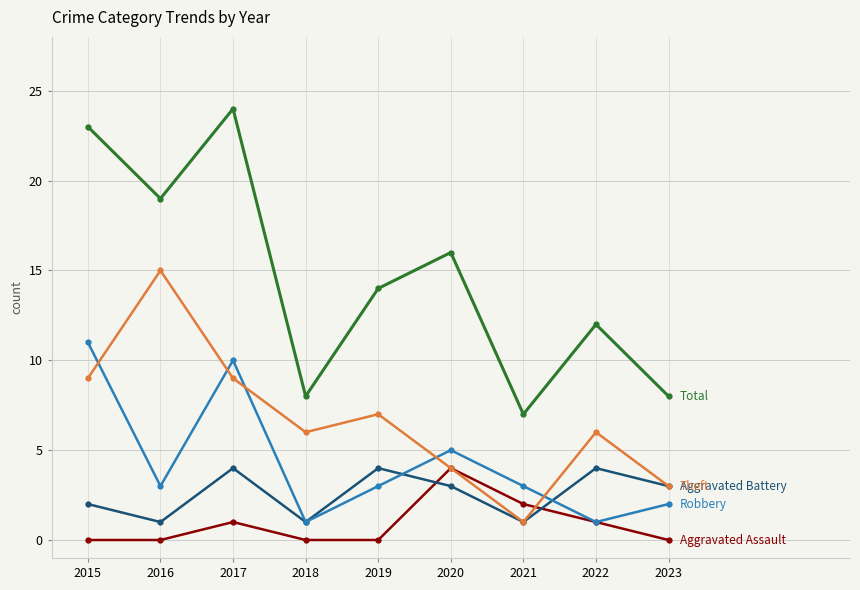

Reading left to right, transcribe all the data shown in this chart.

Aggravated Assault: 0	0	1	0	0	4	2	1	0
Aggravated Battery: 2	1	4	1	4	3	1	4	3
Robbery: 11	3	10	1	3	5	3	1	2
Theft: 9	15	9	6	7	4	1	6	3
Total: 23	19	24	8	14	16	7	12	8